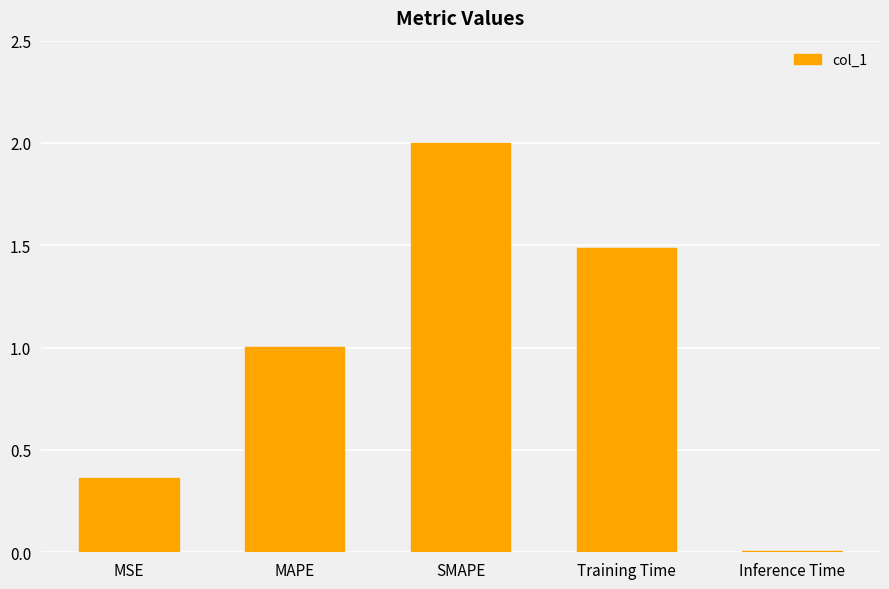

What is the greatest value displayed?

2.0